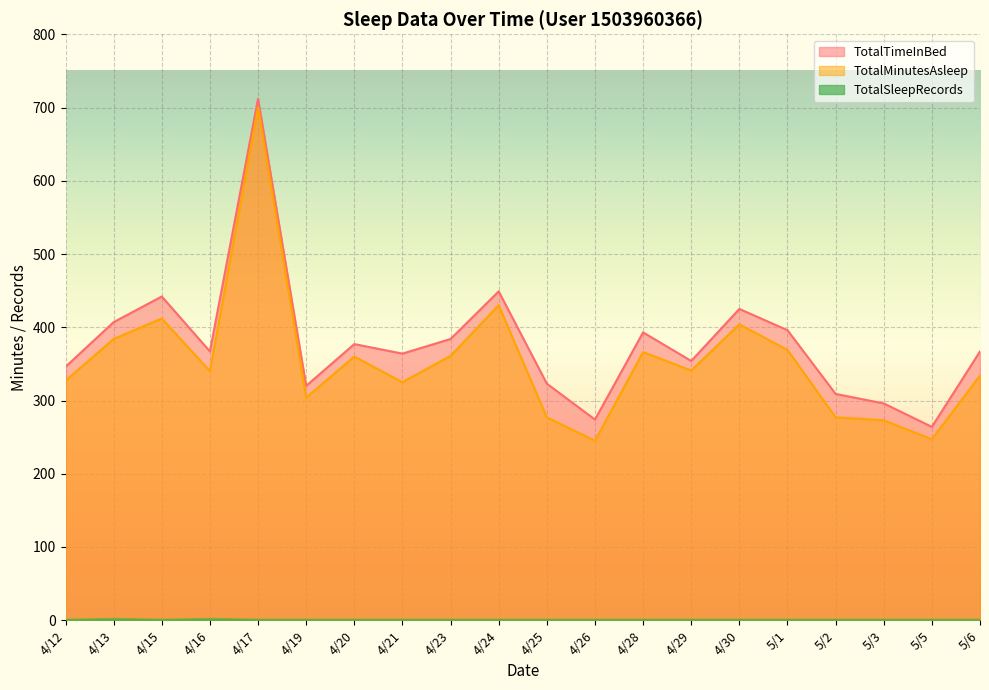

What are all the series names shown in the legend?

TotalMinutesAsleep, TotalTimeInBed, TotalSleepRecords